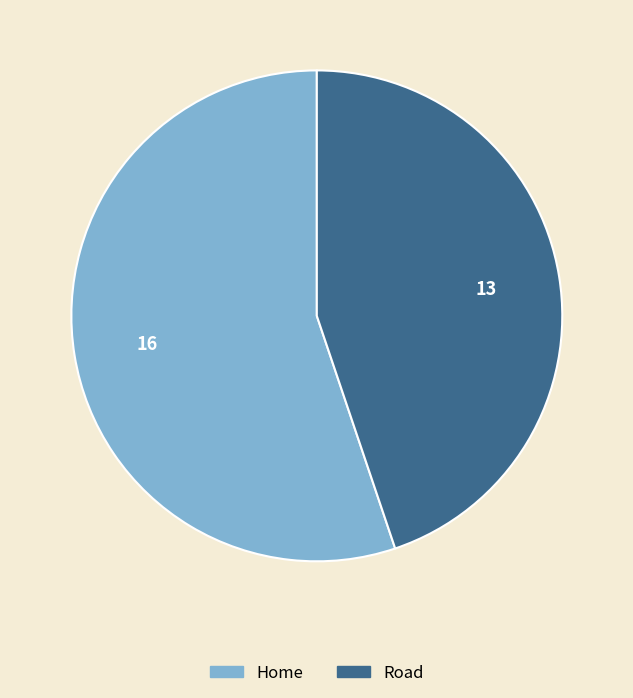

Rank the categories by value from lowest to highest.

Road, Home